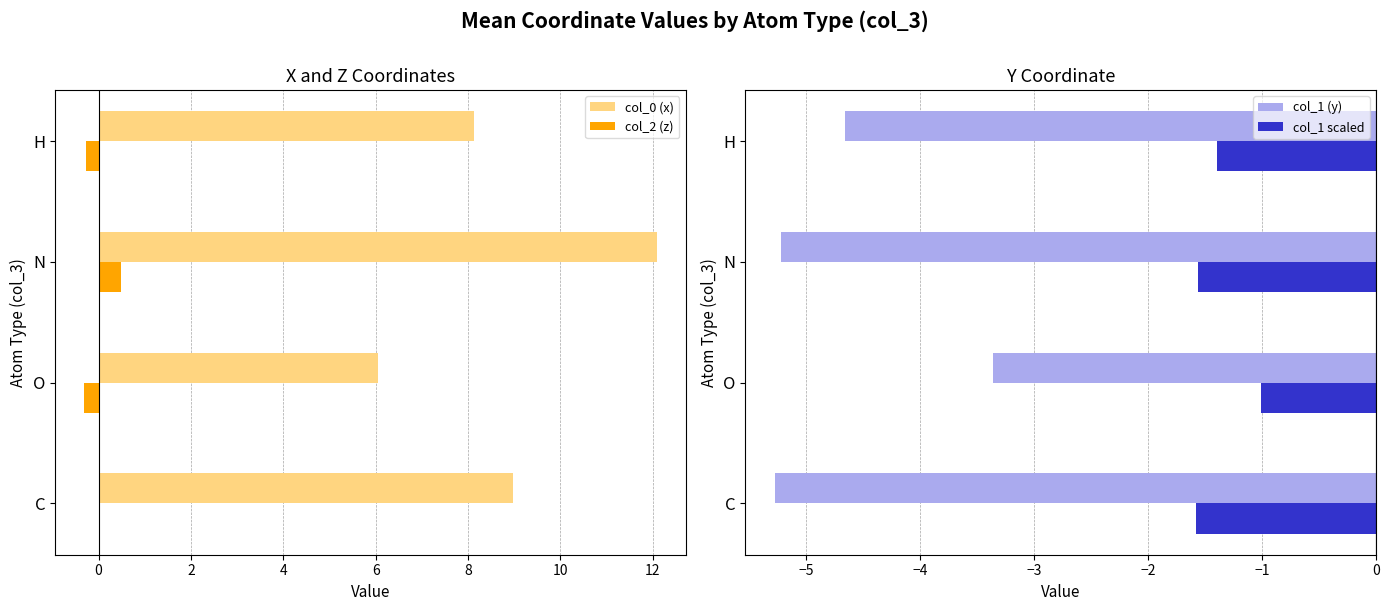

True or false: col_2 (z) has a value of 0.5 at N.

True